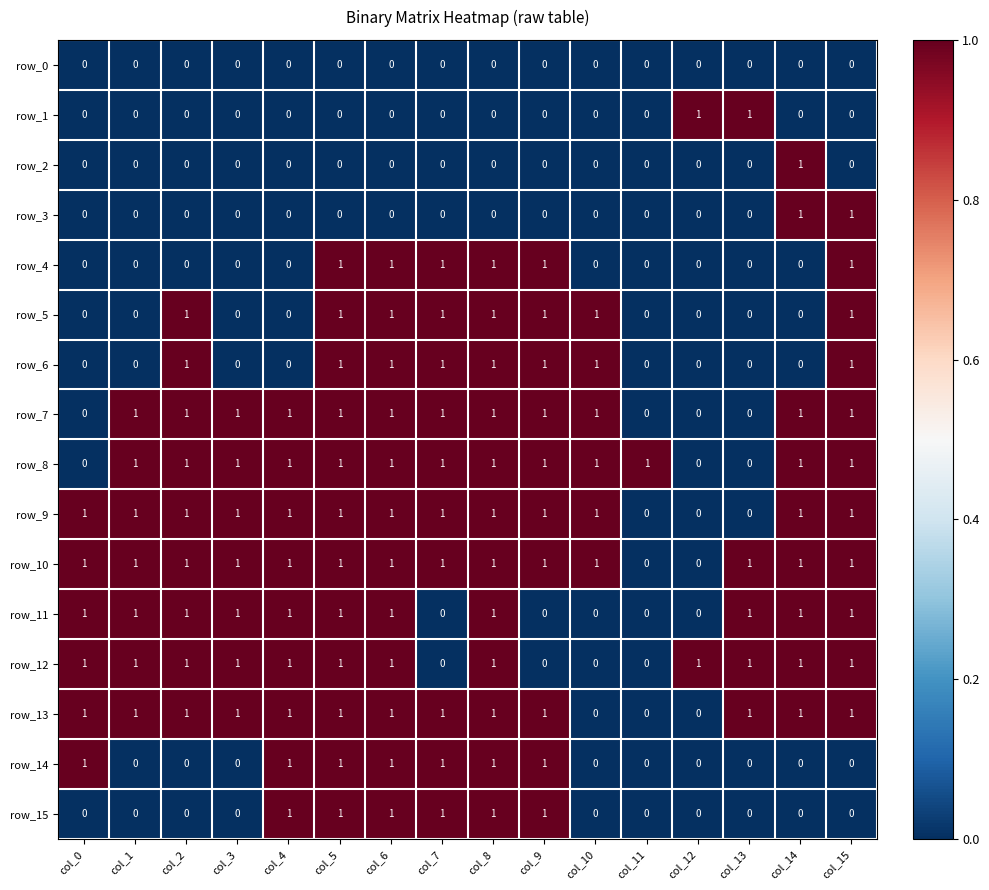

Count the row_8 values in the range 1 to 2.

13